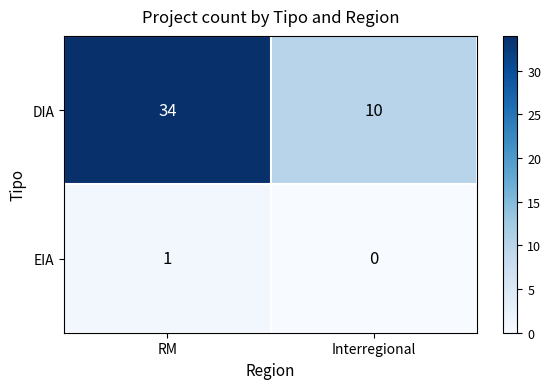

Which label corresponds to the largest value in the chart?

RM